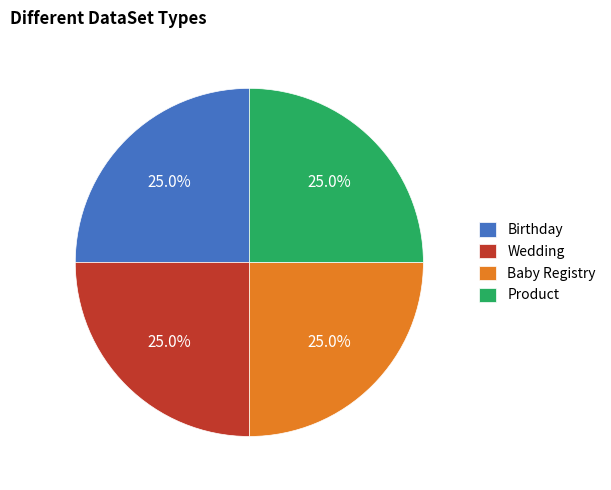

How much of the chart is everything except Birthday?

75.0%